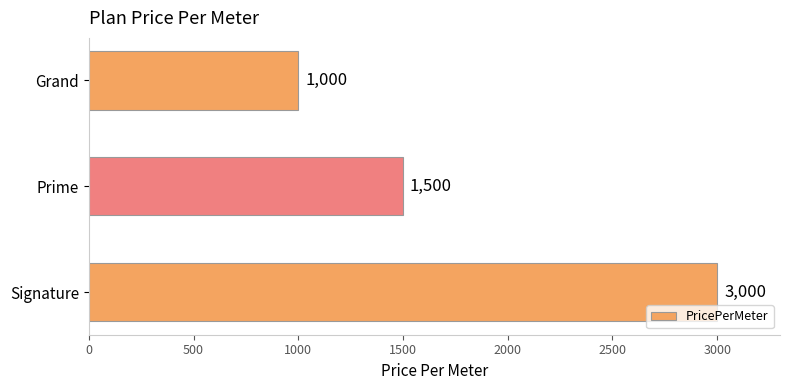

What is the ratio of the value at Prime to the value at Signature?

0.5